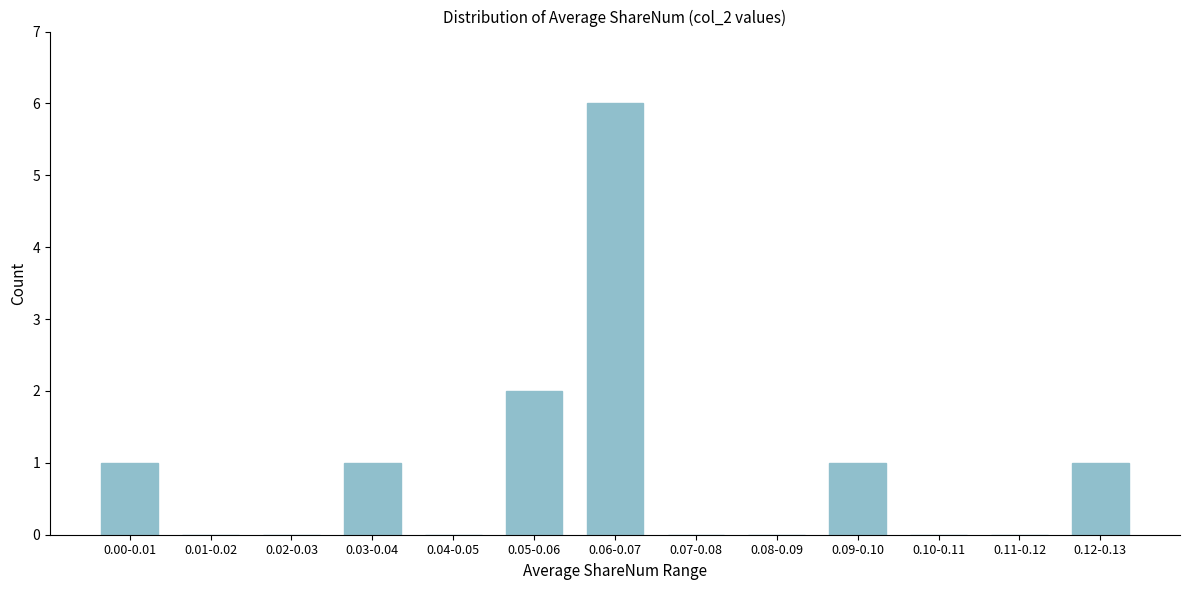

Reading left to right, what are all the values shown in this chart?

0.00-0.01=1	0.01-0.02=0	0.02-0.03=0	0.03-0.04=1	0.04-0.05=0	0.05-0.06=2	0.06-0.07=6	0.07-0.08=0	0.08-0.09=0	0.09-0.10=1	0.10-0.11=0	0.11-0.12=0	0.12-0.13=1